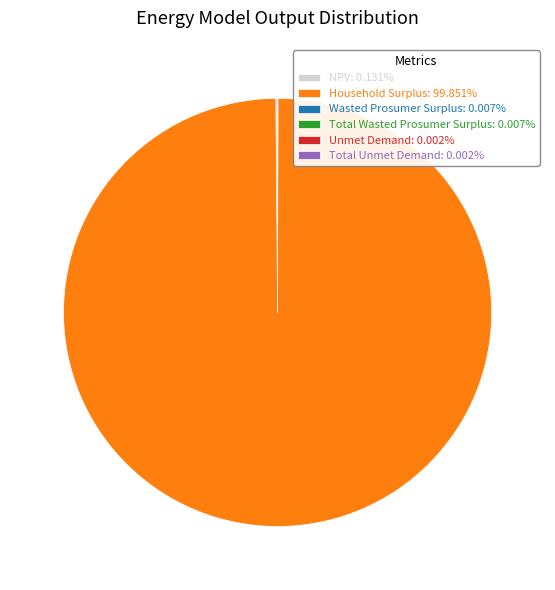

Does Household Surplus: 99.851% account for over 50% of the chart?

Yes